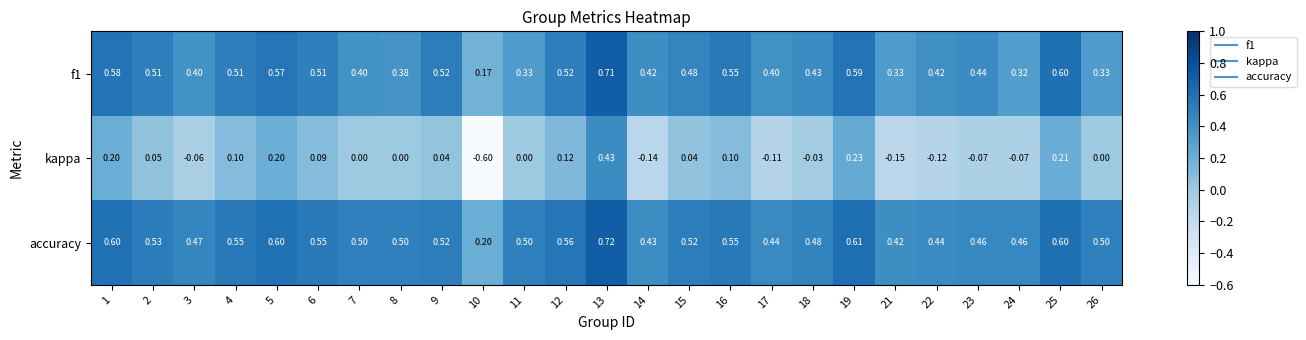

Which series has the largest range (max minus min)?

kappa